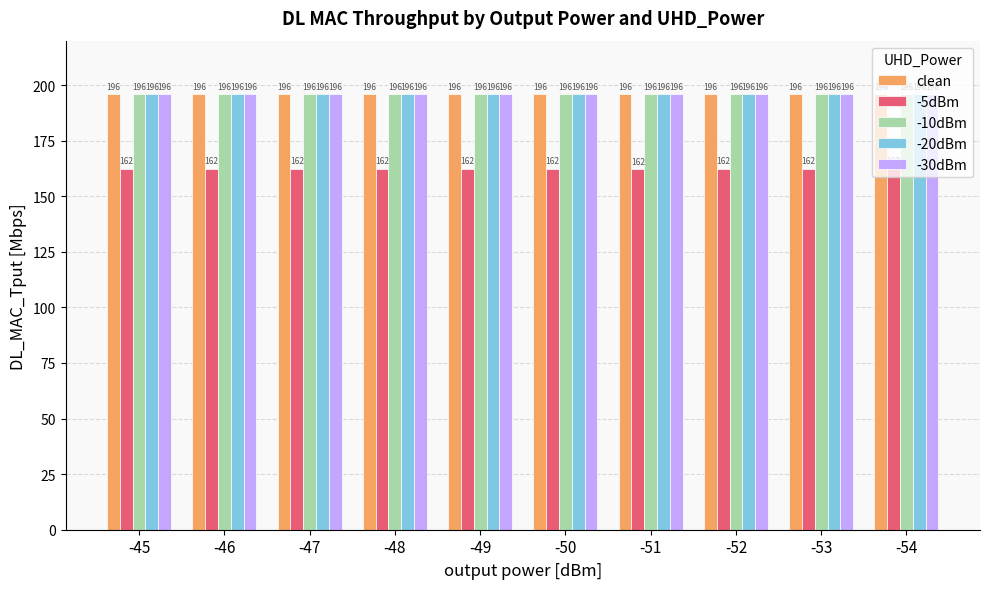

What is the sum of all -30dBm values?

1957.9